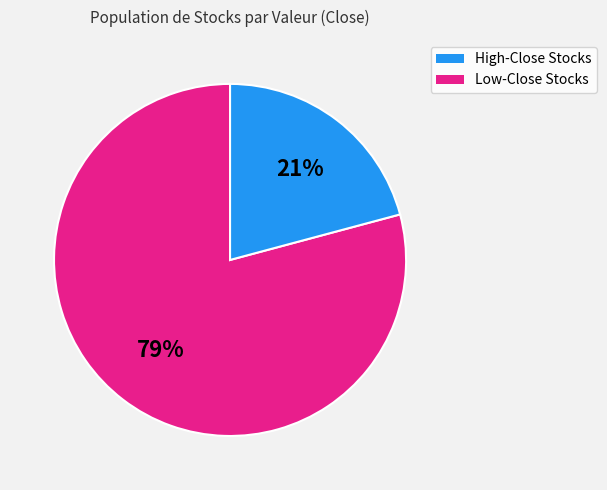

To the nearest percent, what is the average slice percentage?

50%